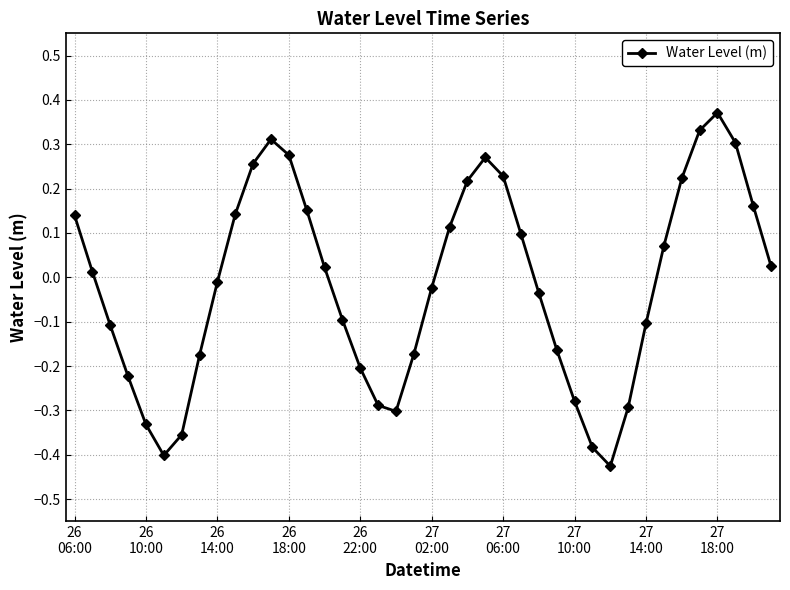

What is the sum of all values?

-0.6